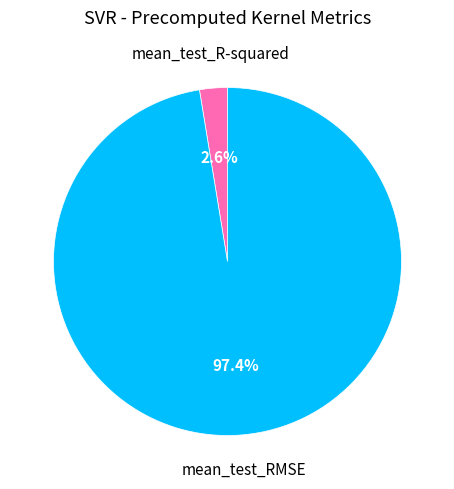

What is the largest slice in the pie chart?

mean_test_RMSE